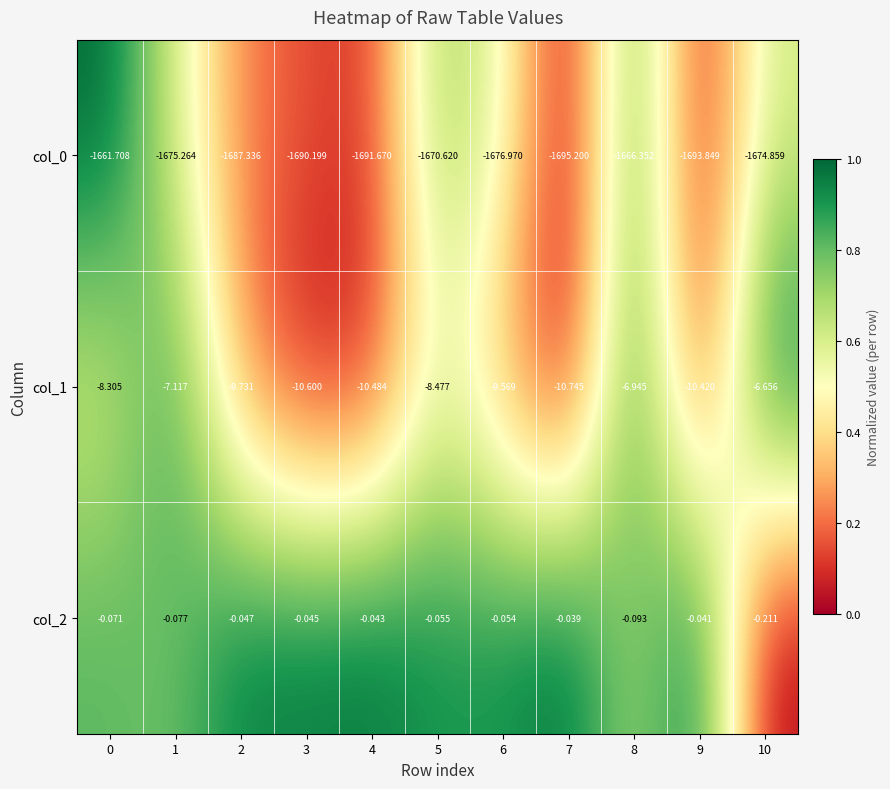

How many categories are shown in the chart?

11